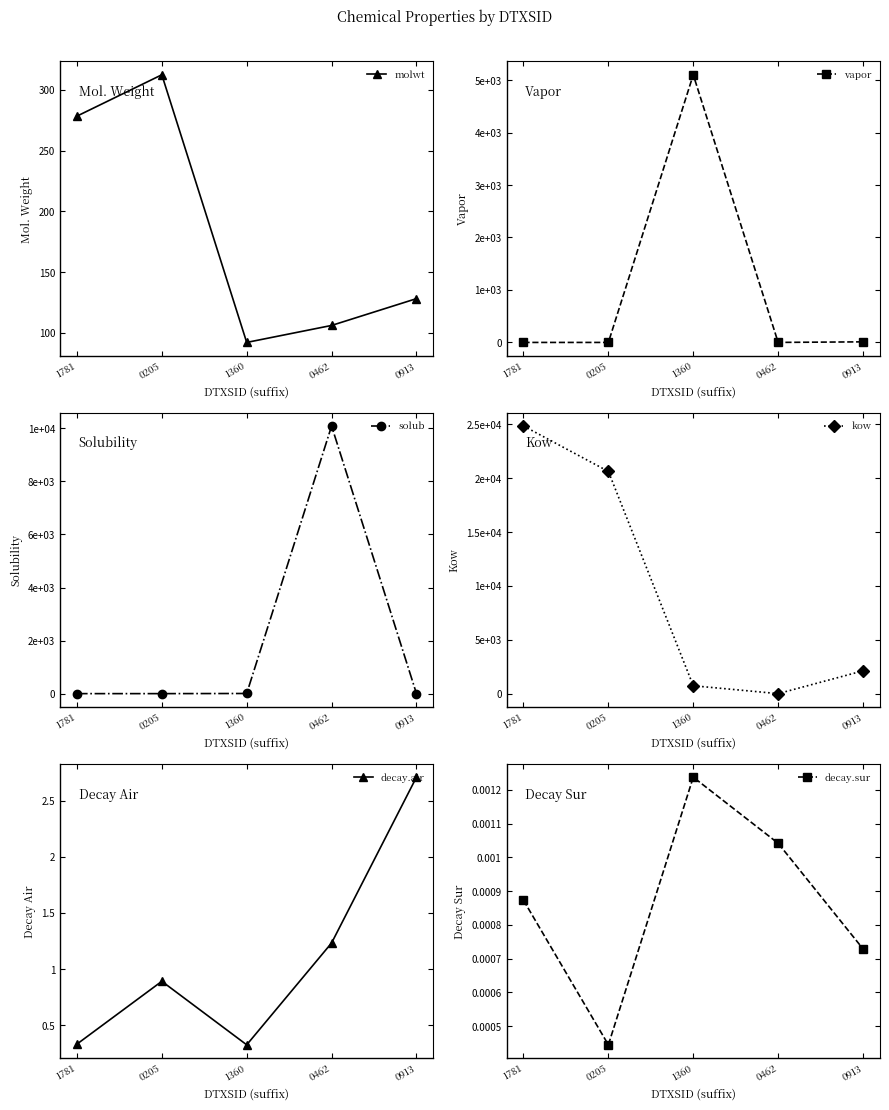

Does the chart display data point markers on the line(s)?

Yes